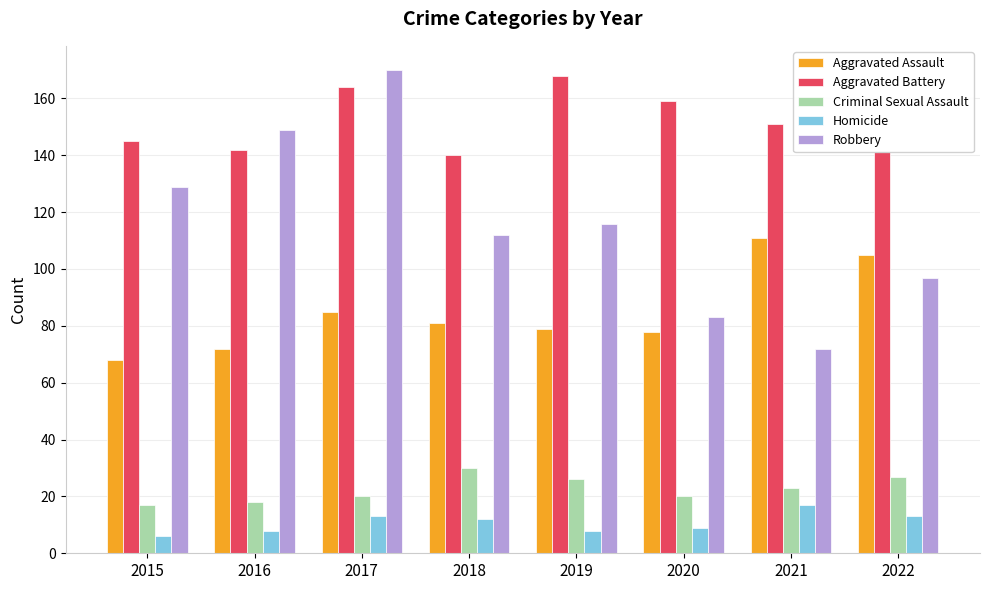

Which series has the largest total across all categories?

Aggravated Battery